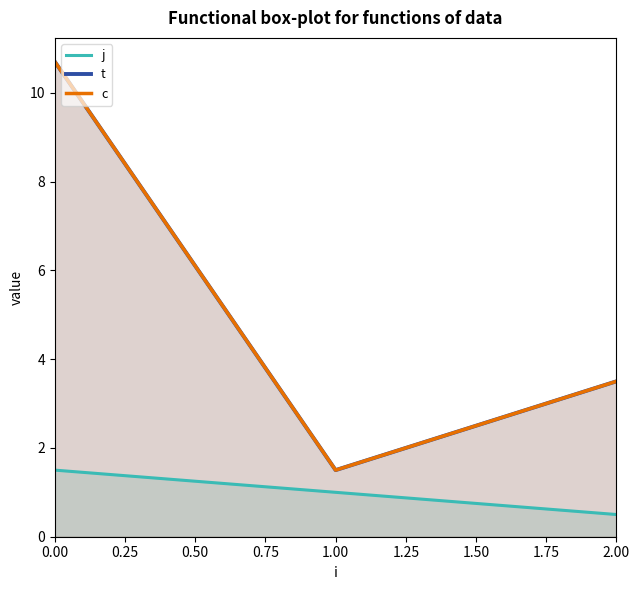

The value of j at 0.00 is 1.5. True or false?

True